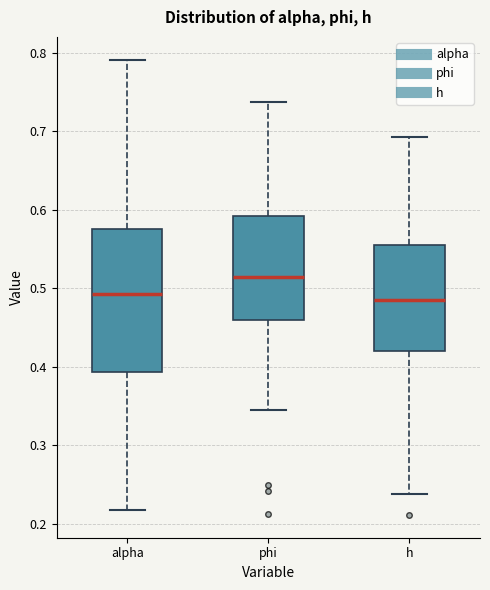

Reading left to right, read every box against the y-axis: the position of its median line, the range the box covers, and the ends of its whiskers. The values are not printed on the chart, so give them approximately, as read against the axis.

alpha: median 0.49, box 0.39 to 0.58, whiskers 0.22 to 0.79
phi: median 0.51, box 0.46 to 0.59, whiskers 0.35 to 0.74
h: median 0.49, box 0.42 to 0.56, whiskers 0.24 to 0.69